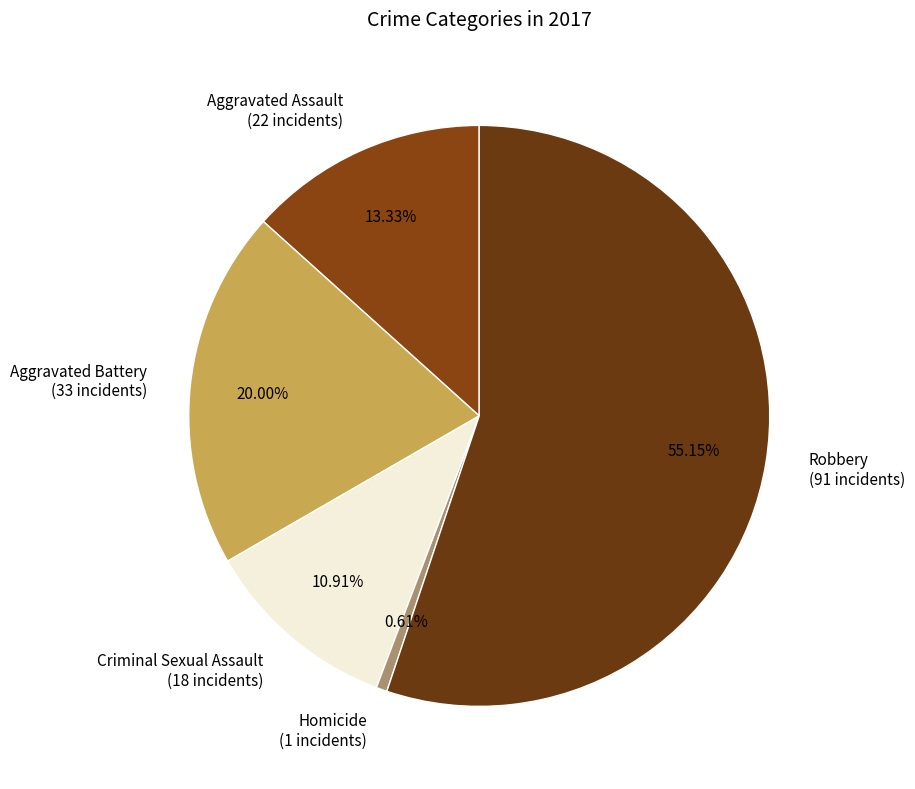

Is it true that Criminal Sexual Assault is 24% of the pie?

False